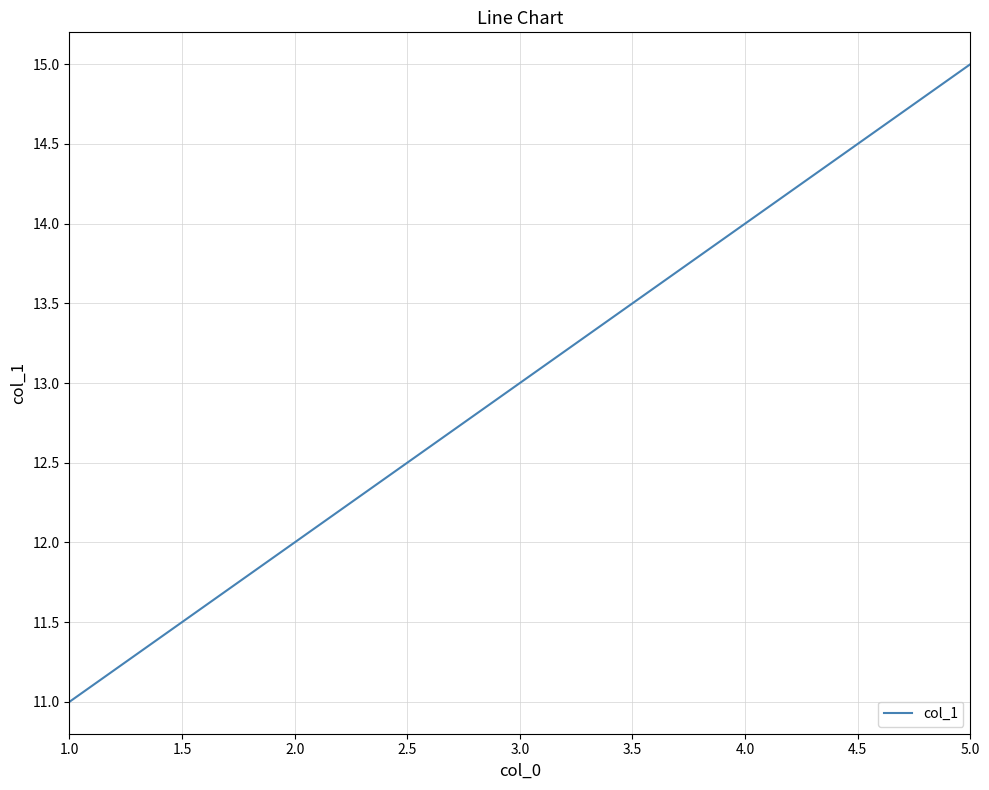

List the labels in order of value, smallest first.

1.0, 2.0, 3.0, 4.0, 5.0